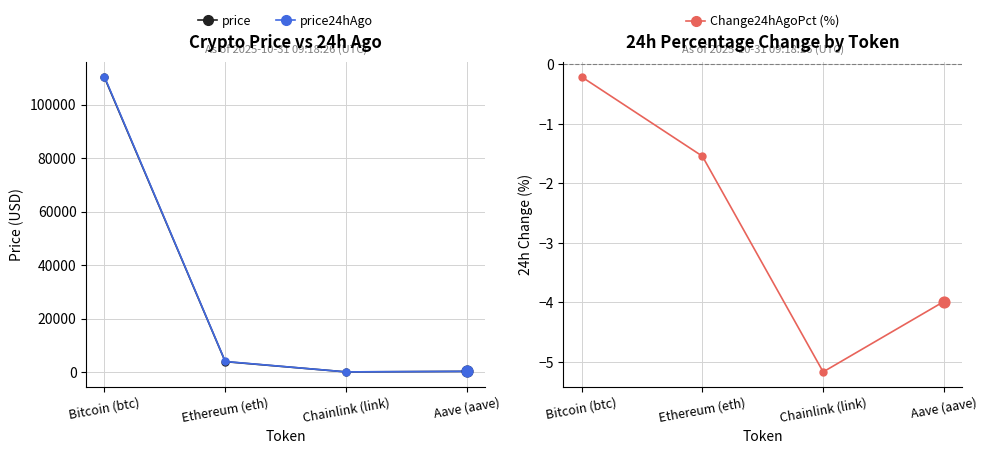

Is the value of price24hAgo at Aave (aave) greater than the value of price at Bitcoin (btc)?

No